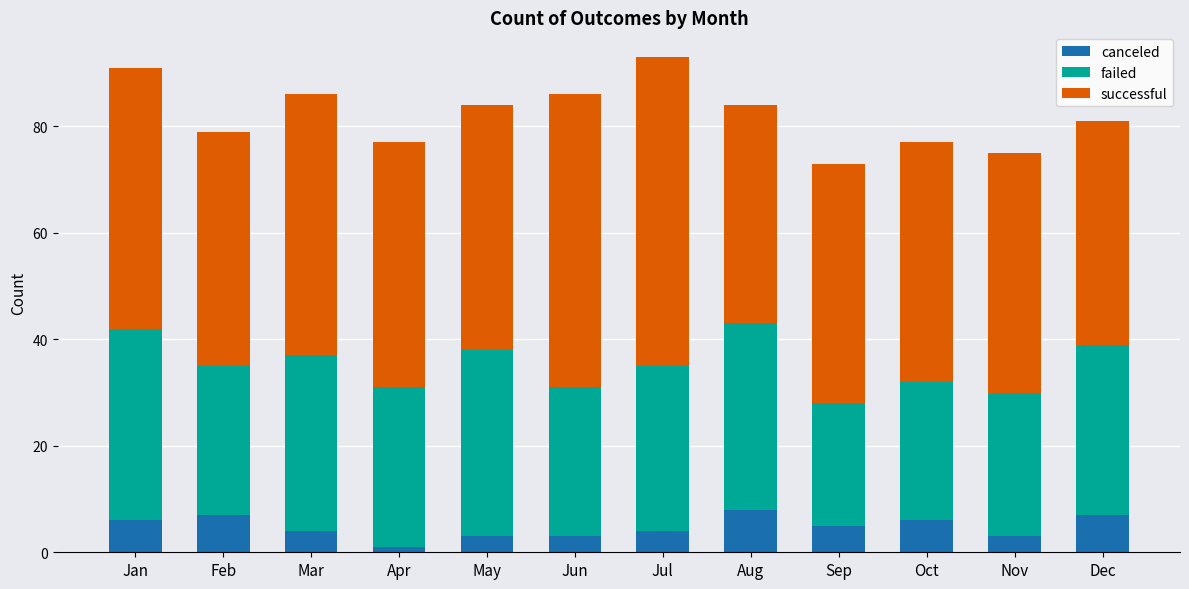

At which label does canceled first exceed 5?

Jan